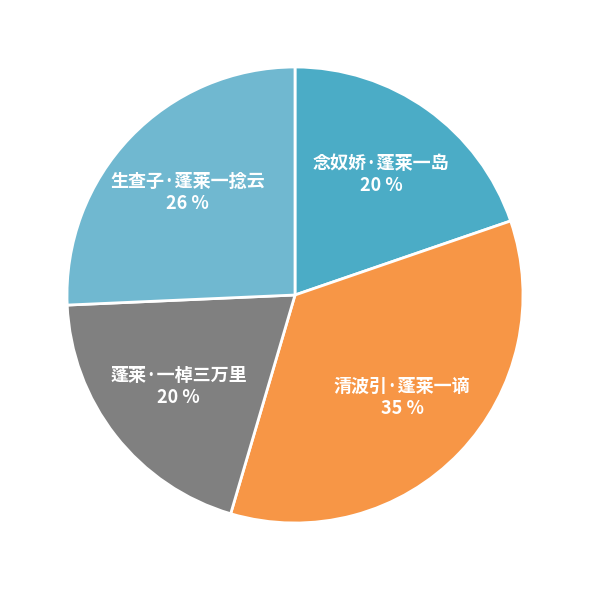

How many segments does this pie chart have?

4